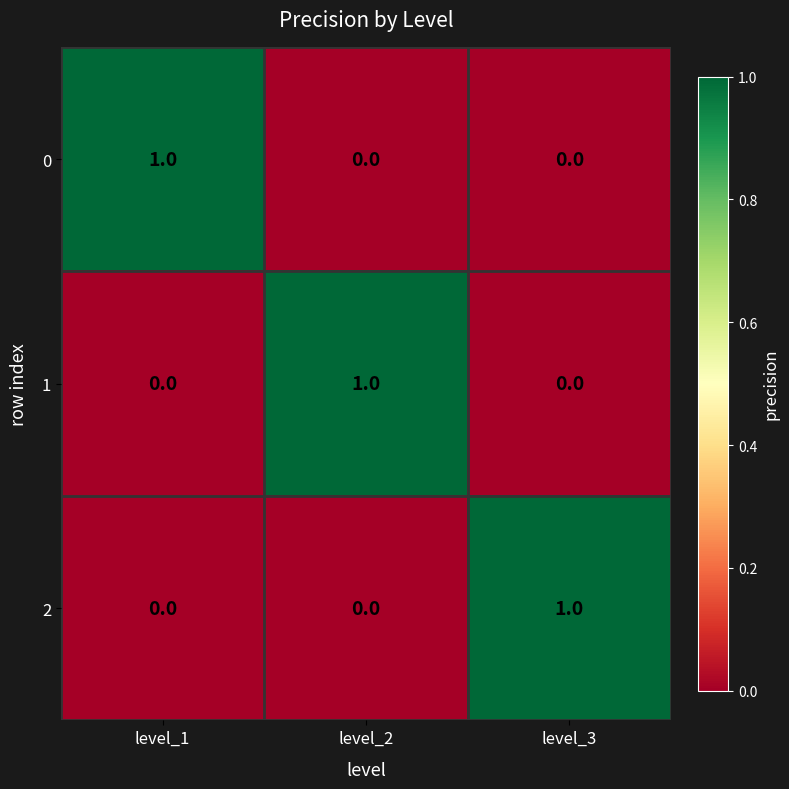

Reading right to left, extract all data points from this chart.

0: level_3=0	level_2=0	level_1=1
1: level_3=0	level_2=1	level_1=0
2: level_3=1	level_2=0	level_1=0